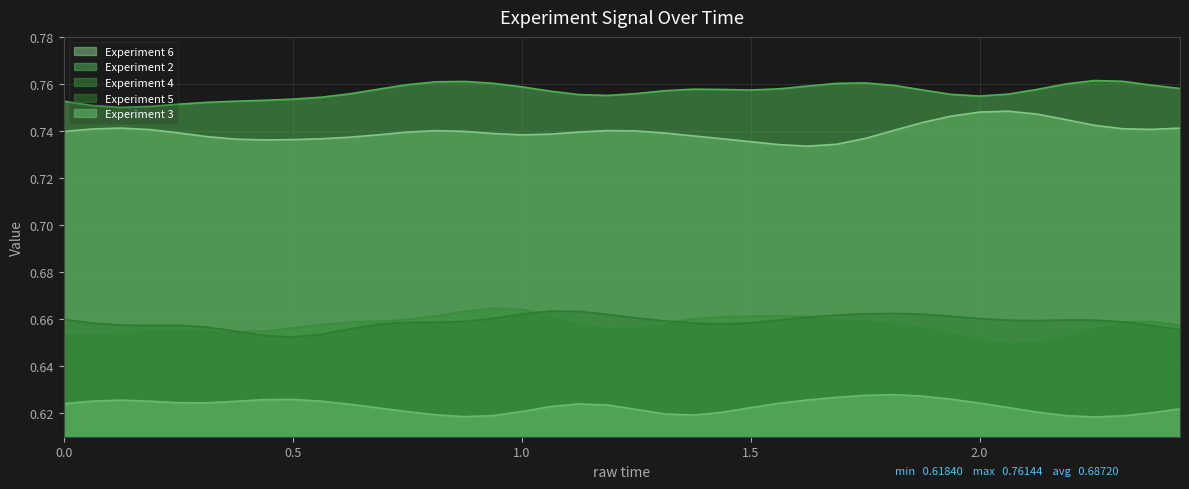

The value of Experiment 2 at 0.0 is 1.1. True or false?

False